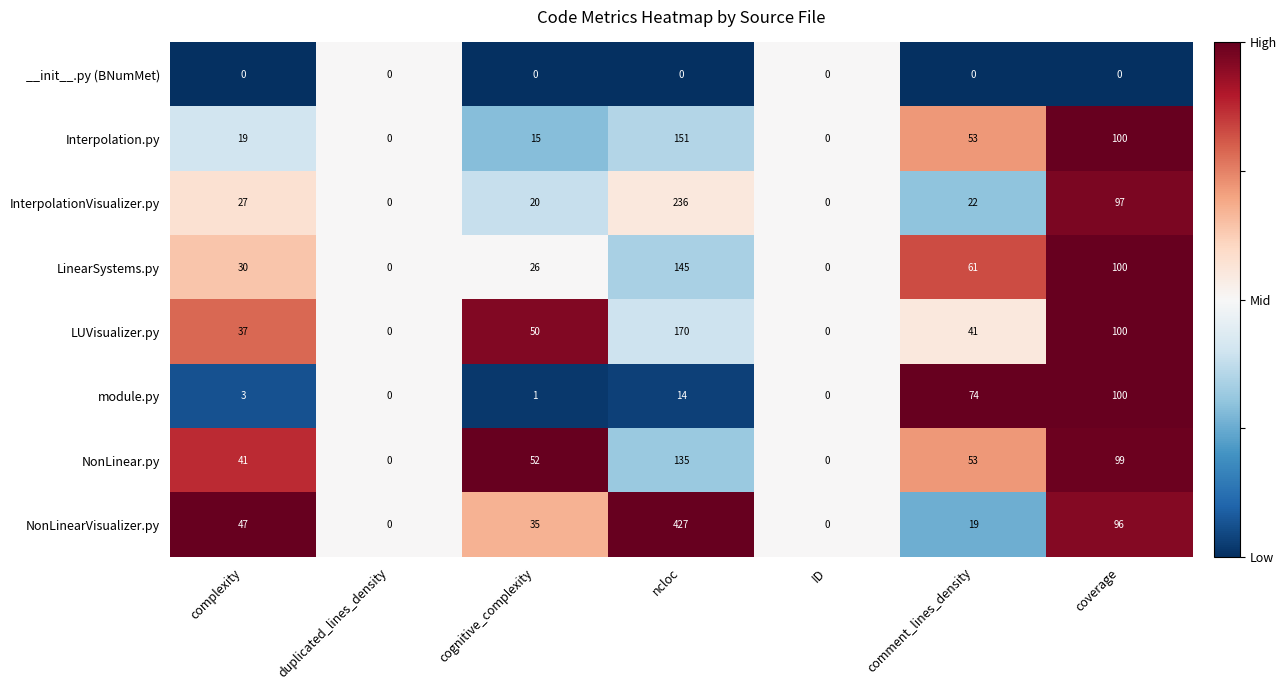

Which series changed the most between duplicated_lines_density and ncloc?

NonLinearVisualizer.py